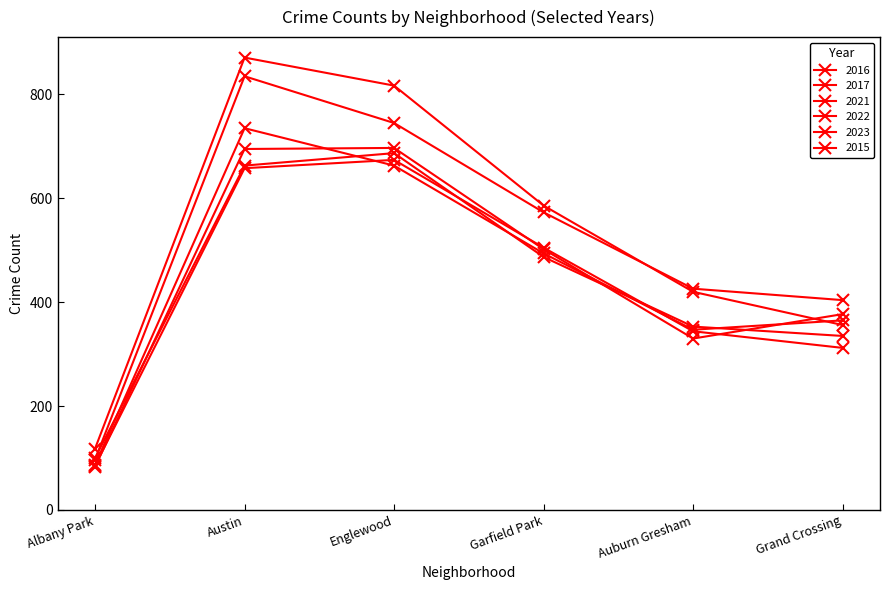

True or false: 2022 has more than 1 points higher than both neighbors.

False